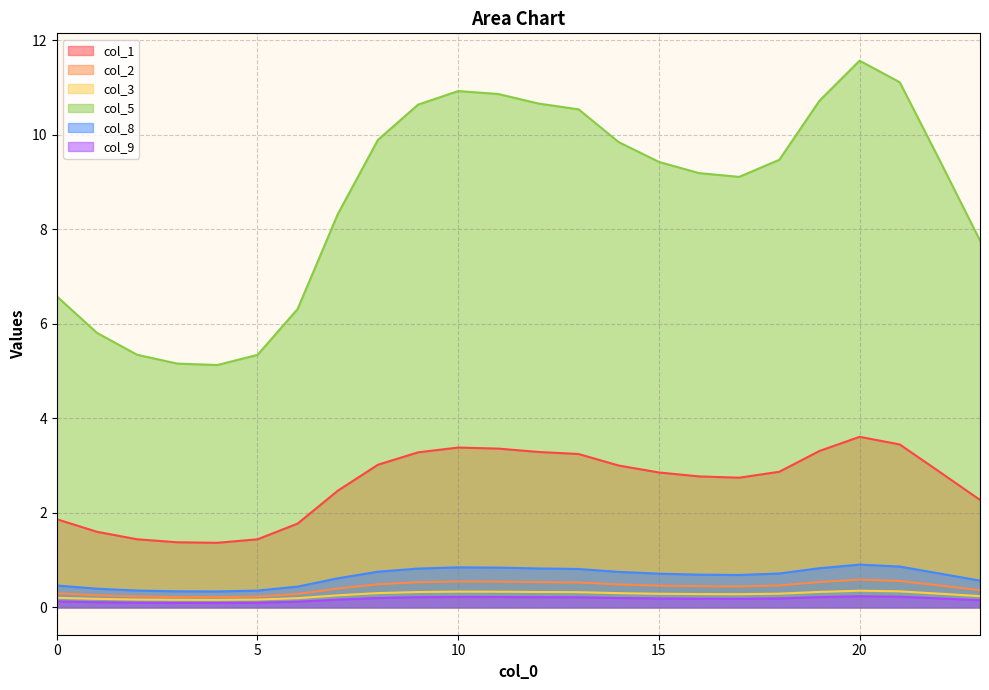

At 5, list the series in order from largest to smallest.

col_5, col_1, col_8, col_2, col_3, col_9